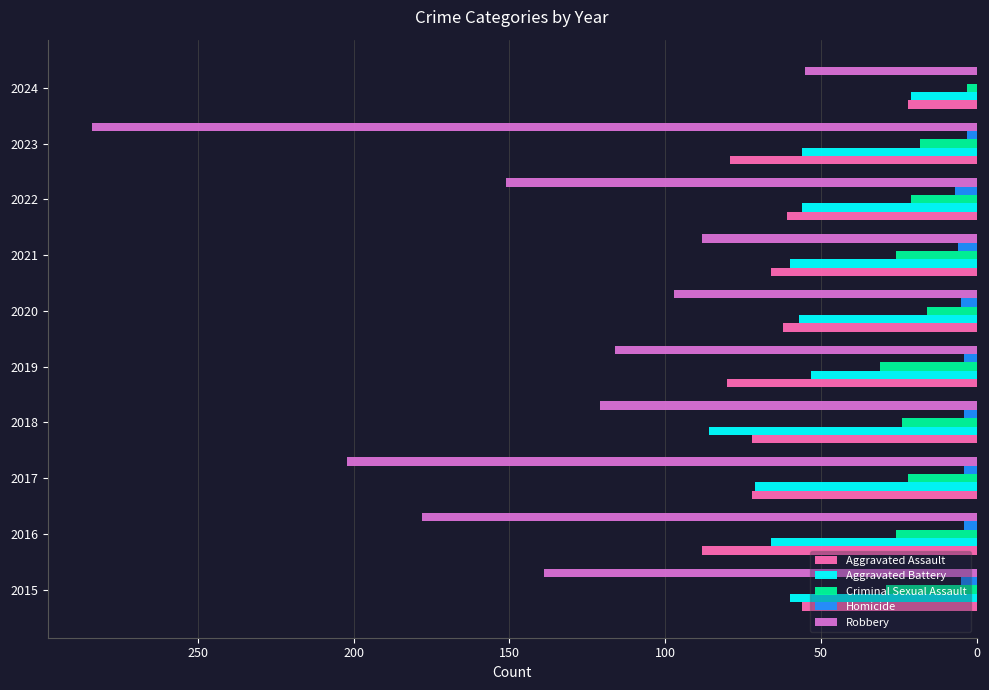

What is the highest value of the Criminal Sexual Assault series?

31